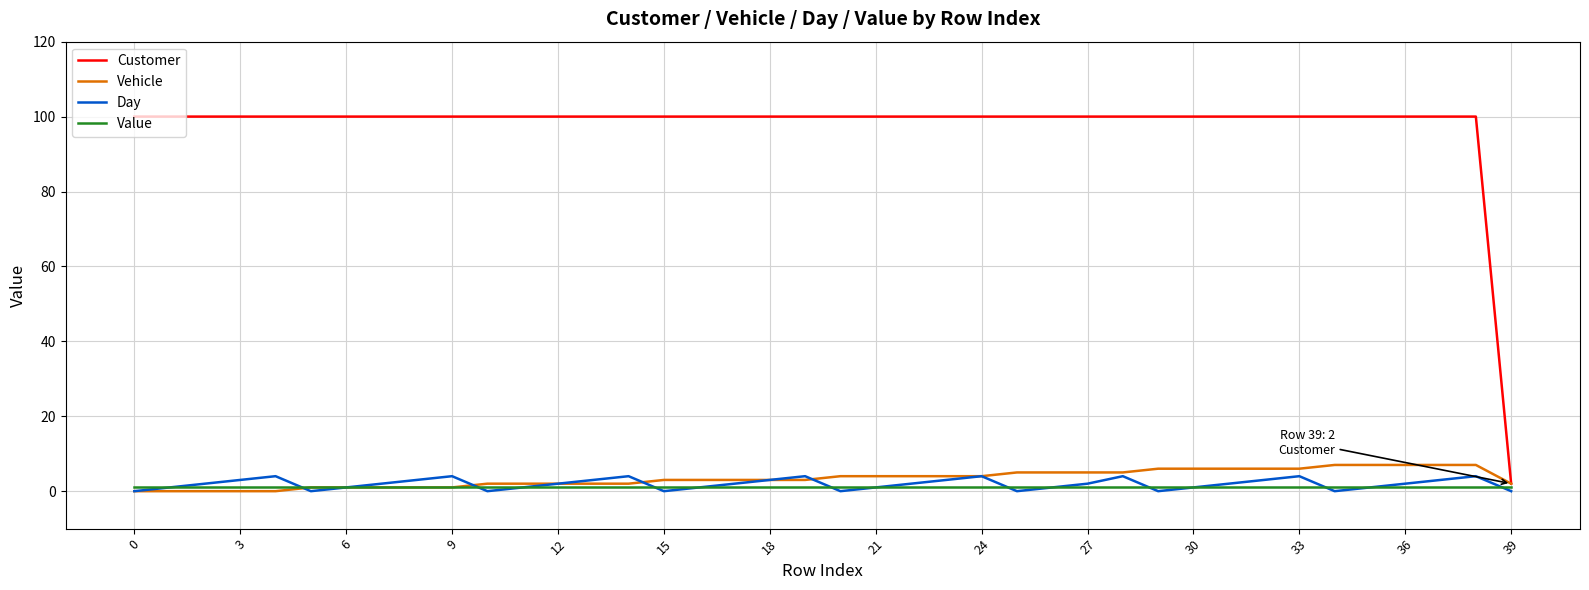

Which series has the widest spread of values?

Customer